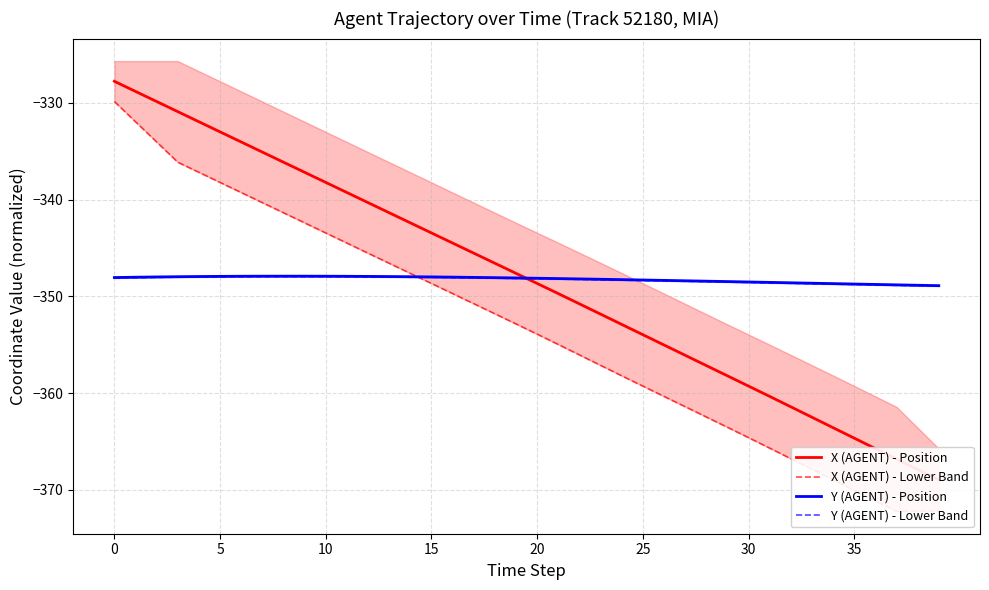

Which series has the largest total across all categories?

X (AGENT) - Position